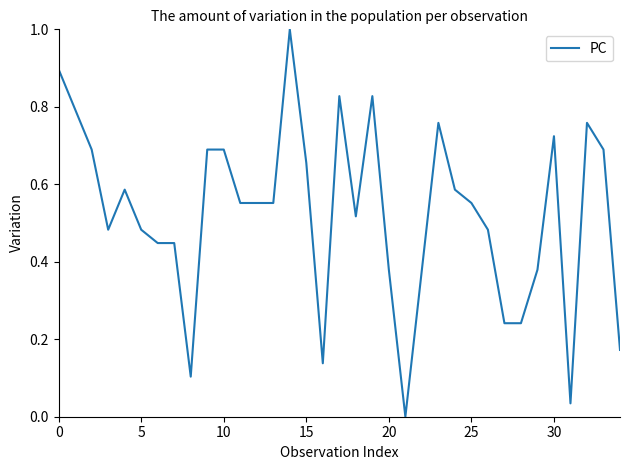

What is the maximum value shown in the chart?

1.0